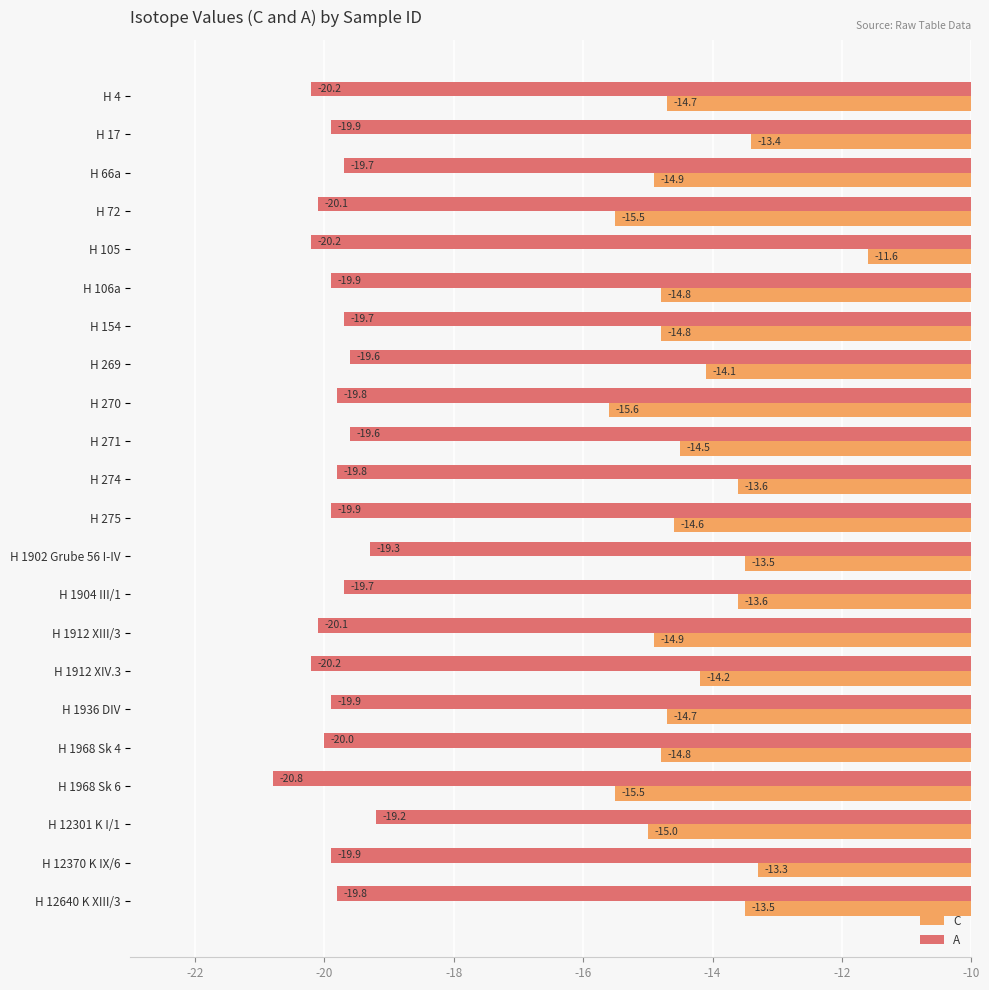

True or false: A has a value of -19.6 at H 271.

True